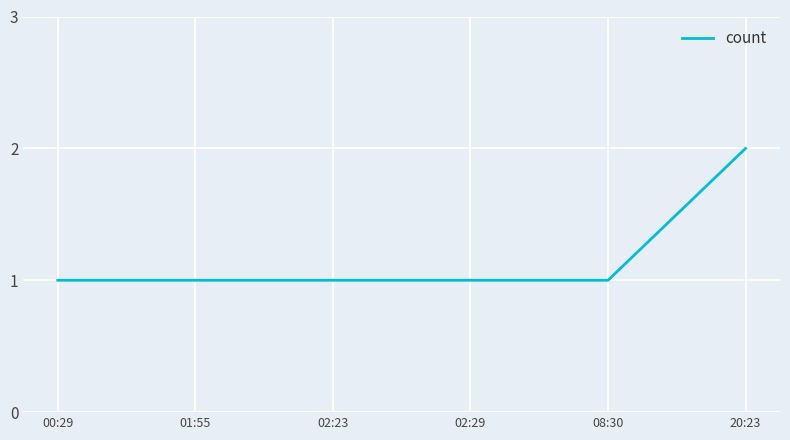

True or false: the data has more than 2 interior local peaks.

False